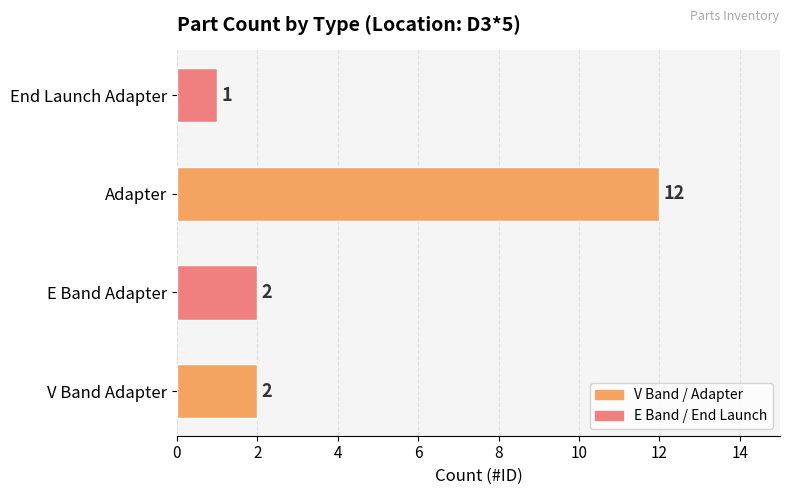

At which category does the chart reach its minimum across all series?

End Launch Adapter